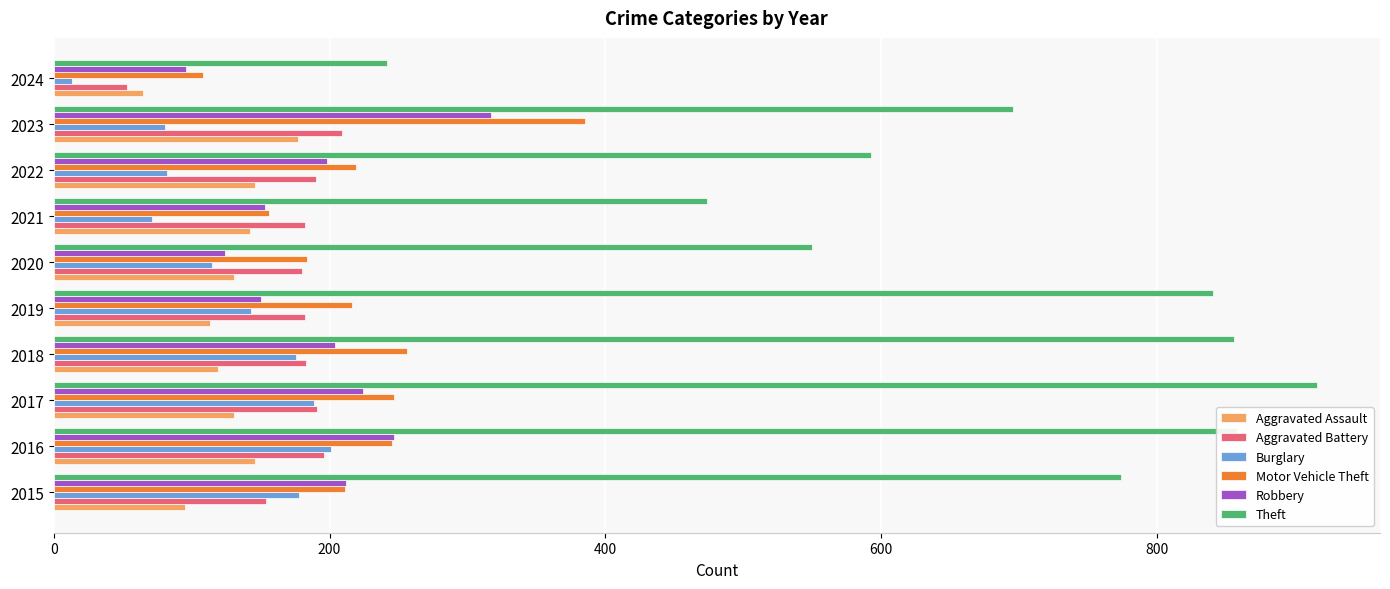

Is the value of Theft at 2016 greater than the value of Burglary at 2021?

Yes